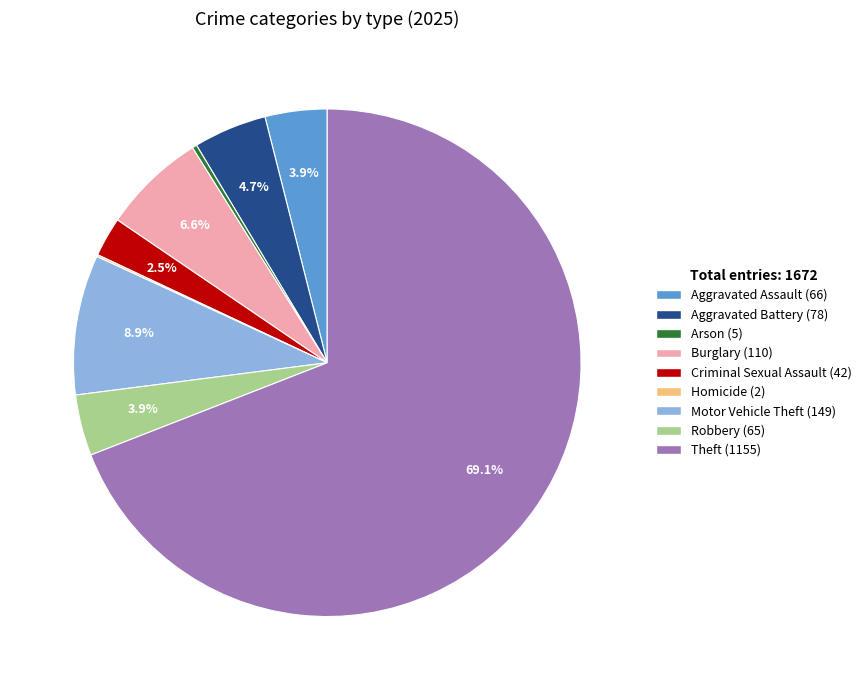

Is there a majority slice in this chart?

Yes